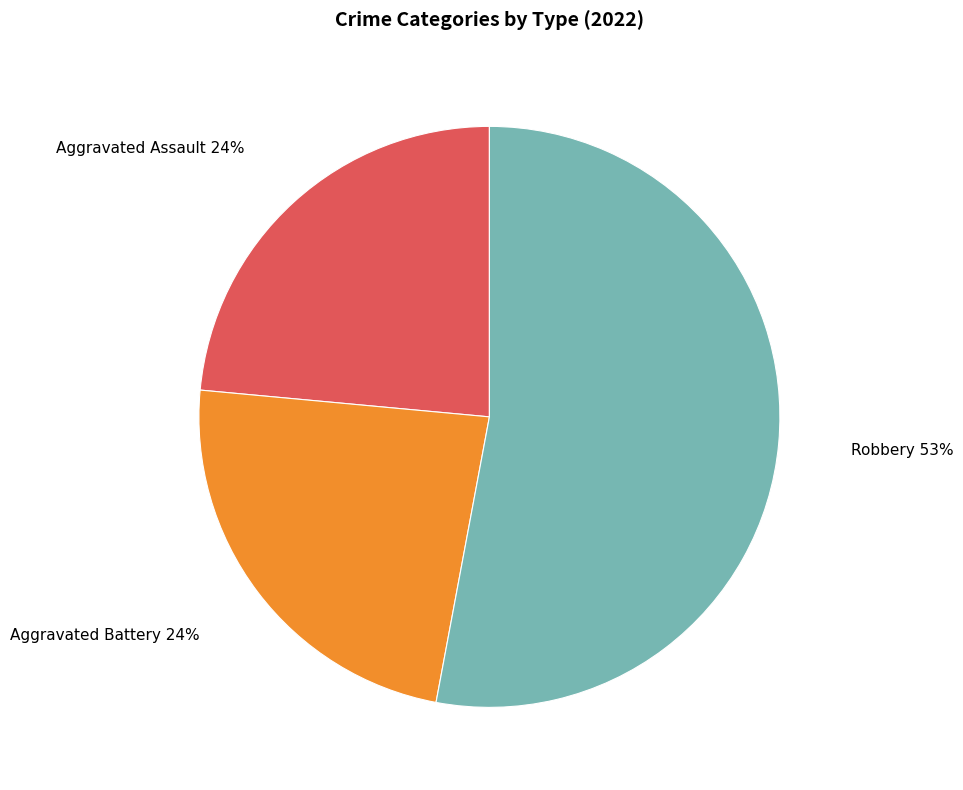

To the nearest percent, what is the difference between the largest and smallest slice percentages?

29%